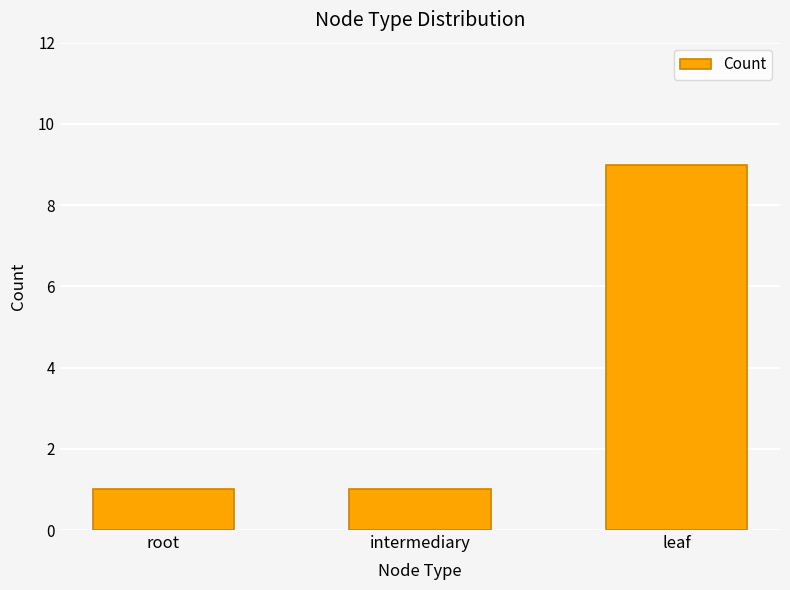

How many bars are there in total?

3